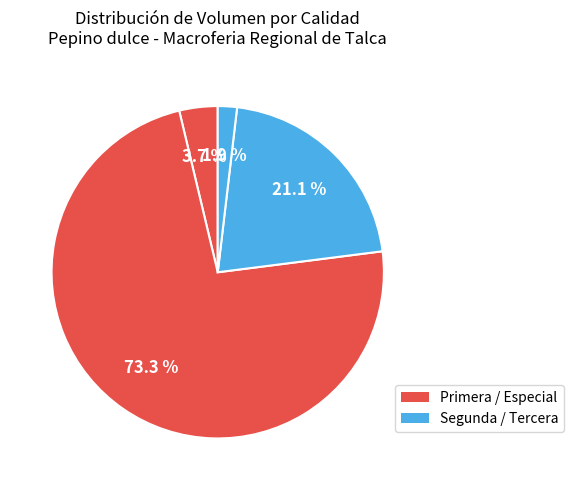

How many segments does this pie chart have?

4